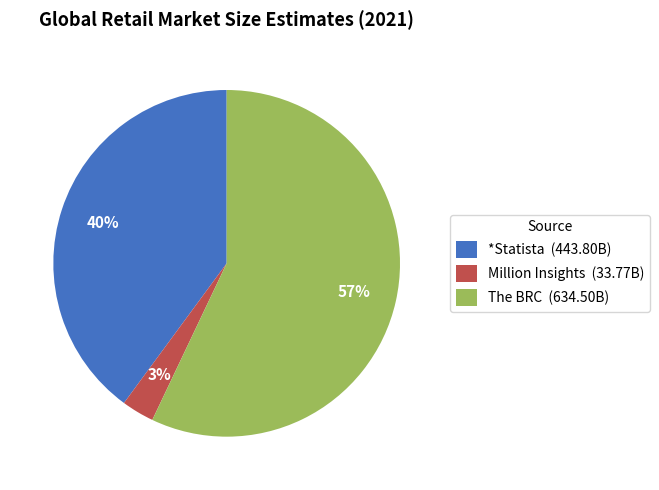

Approximately how many times larger is the value at Million Insights compared to The BRC?

0.1